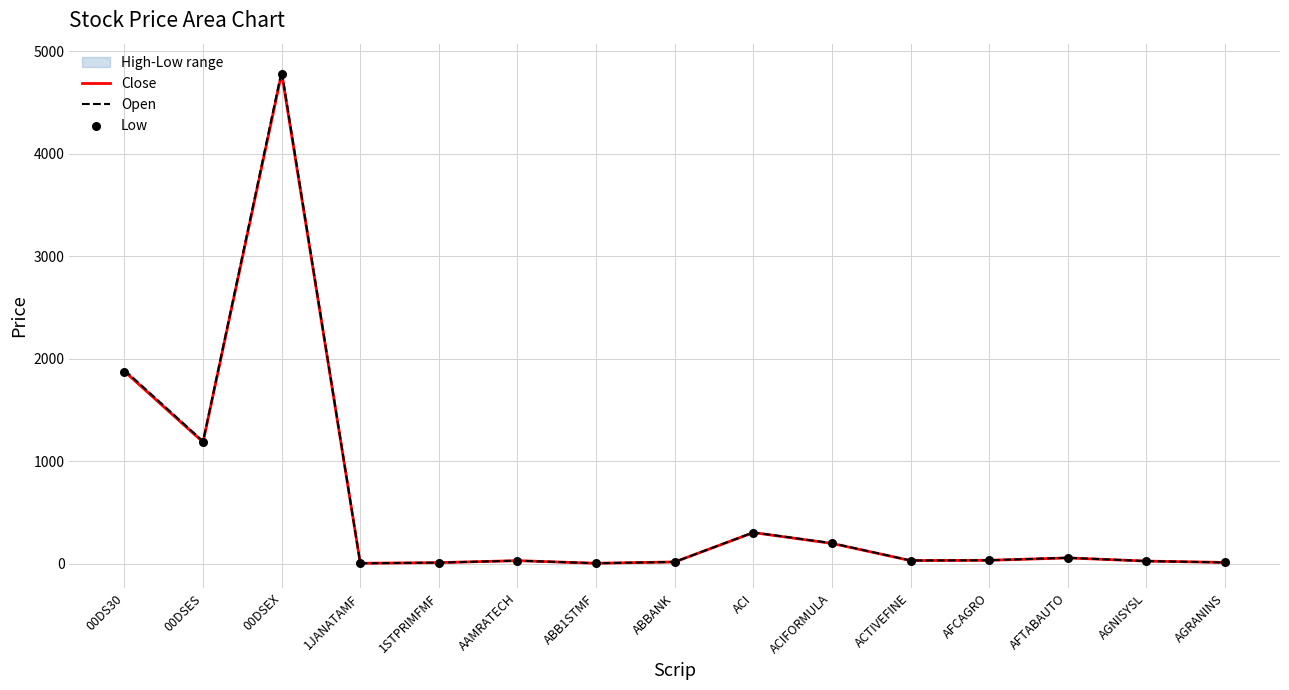

What is the total value across all series at AGNISYSL?

79.7